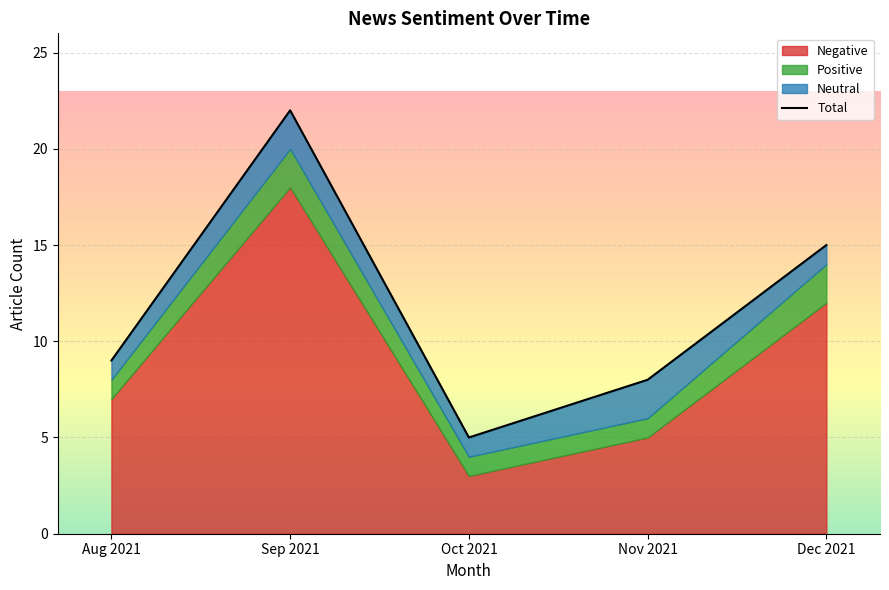

Which category has the highest value across all series?

Sep 2021